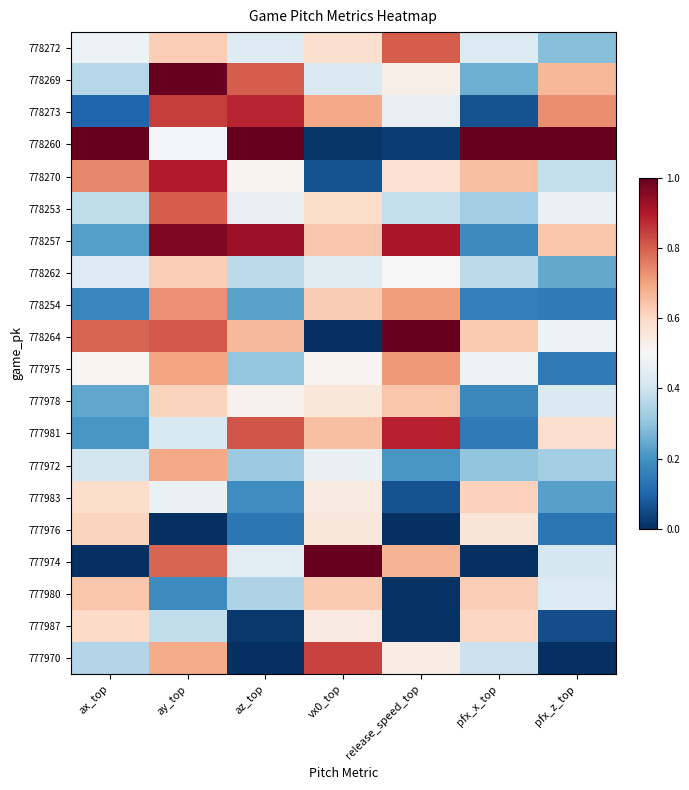

Which label corresponds to the smallest value in the chart?

vx0_top